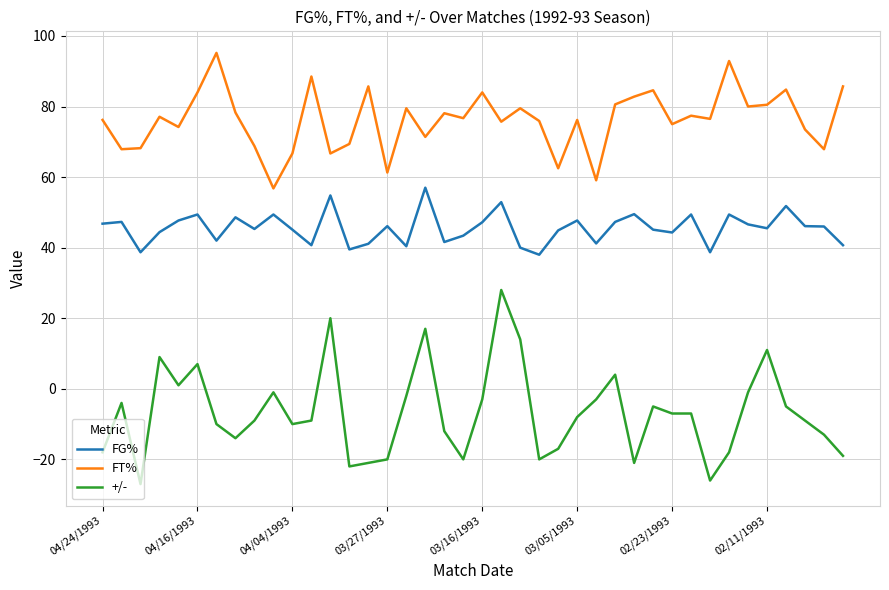

Count the number of categories in the chart.

40